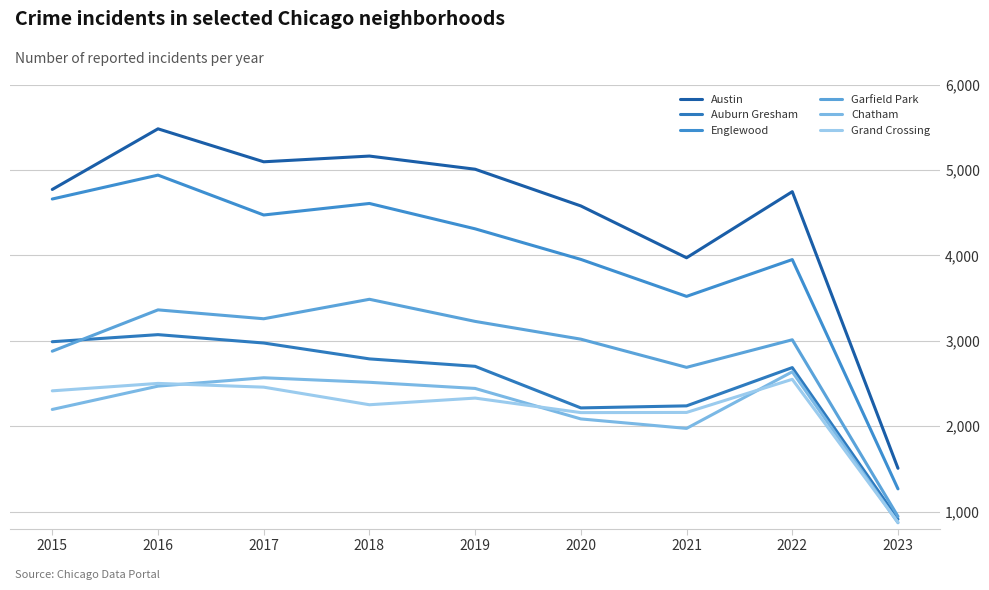

At which category does Garfield Park reach its first local peak?

2016